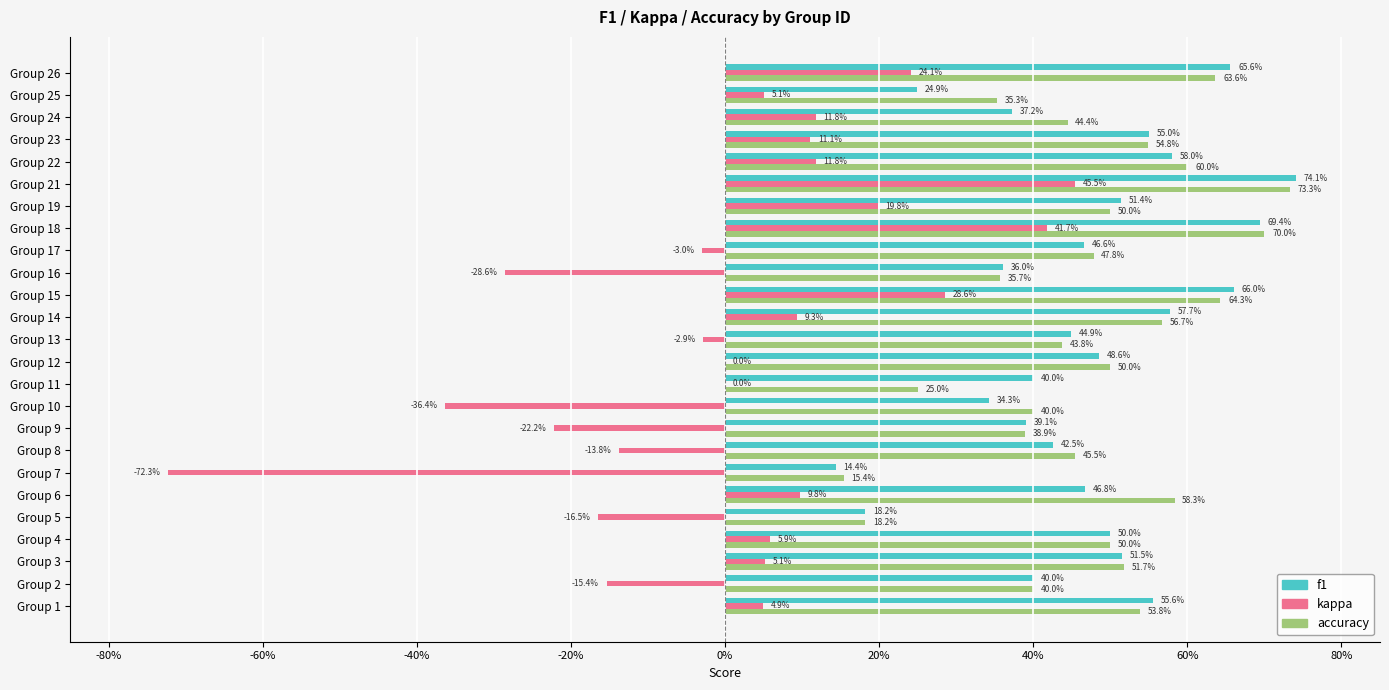

What are all the series names shown in the legend?

f1, kappa, accuracy